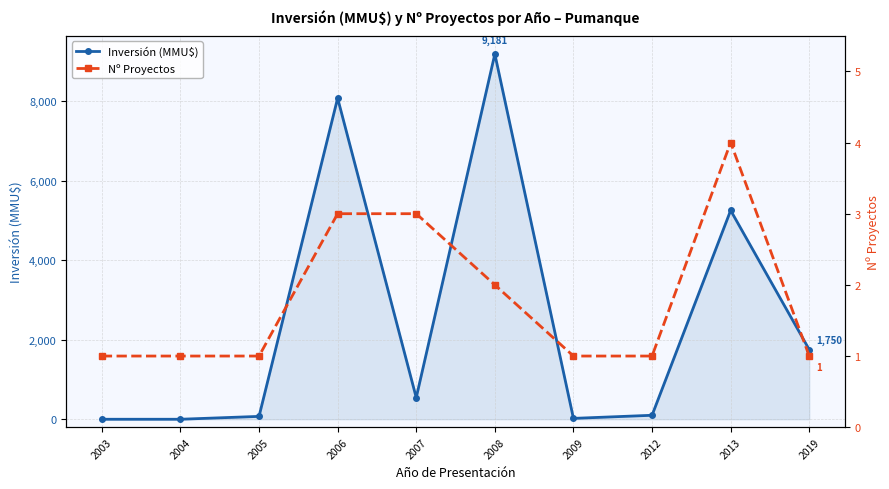

What are all the series names shown in the legend?

Inversión (MMU$), Nº Proyectos